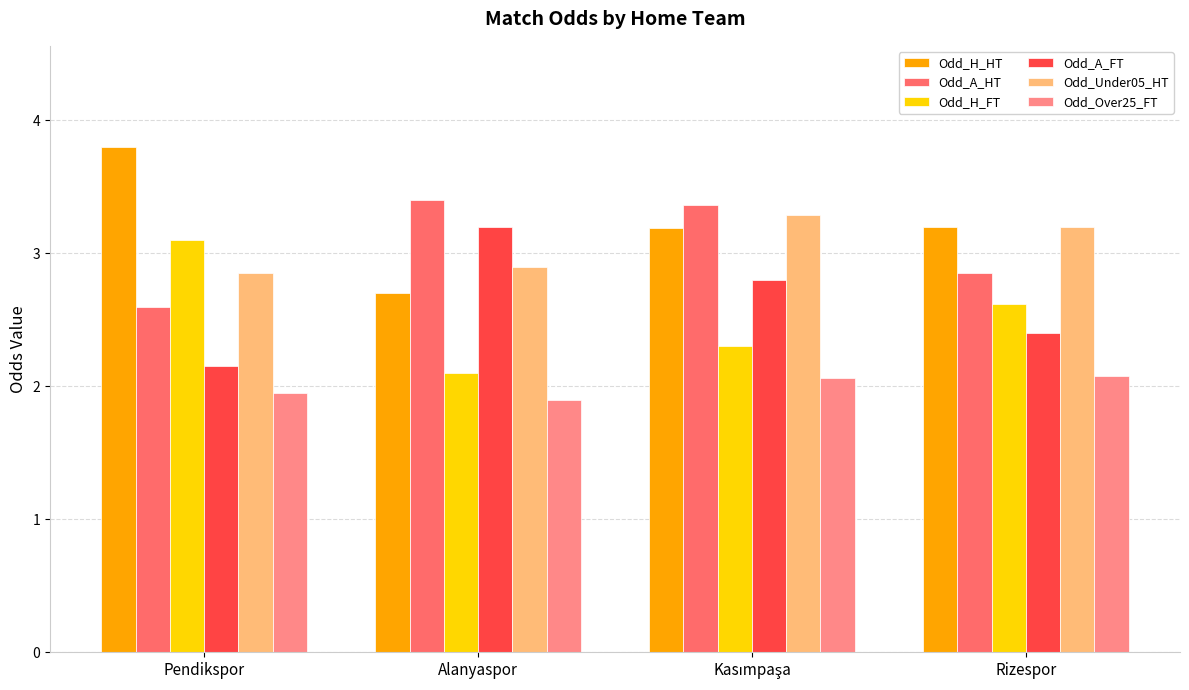

Count the number of data series in this chart.

6